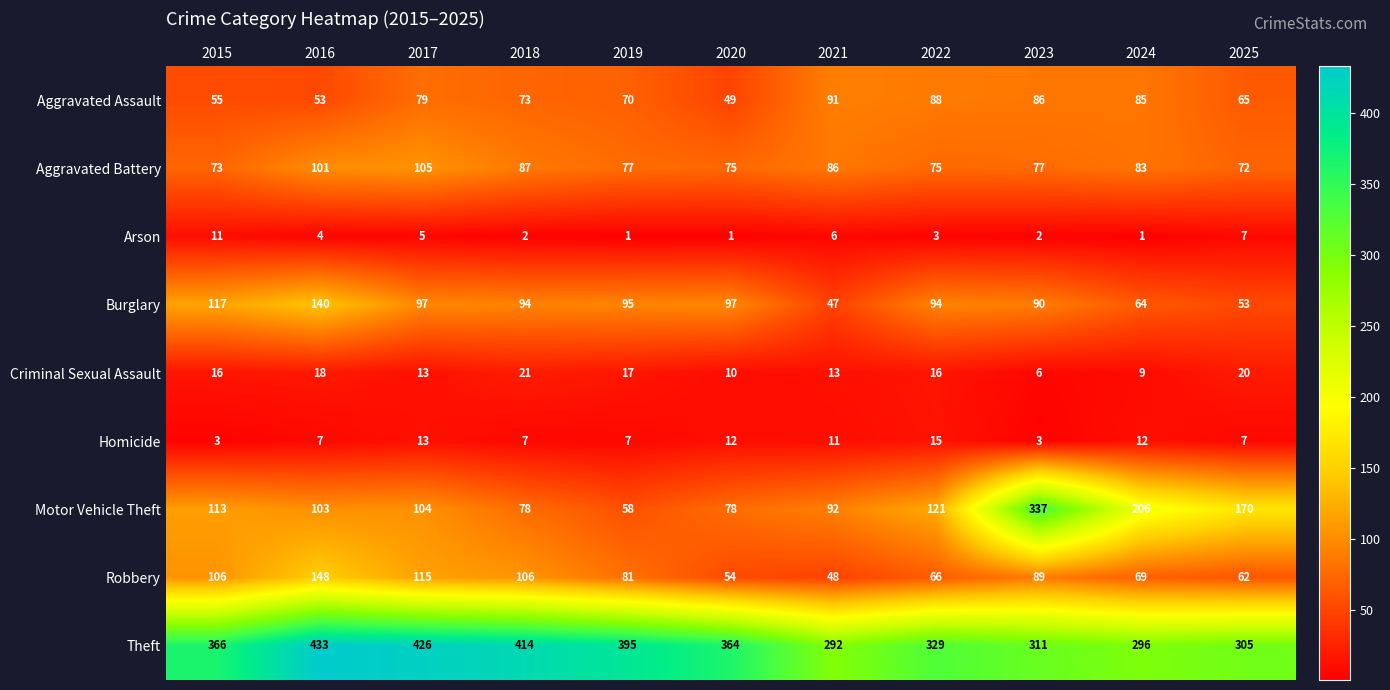

At how many categories does at least one series exceed 31?

11